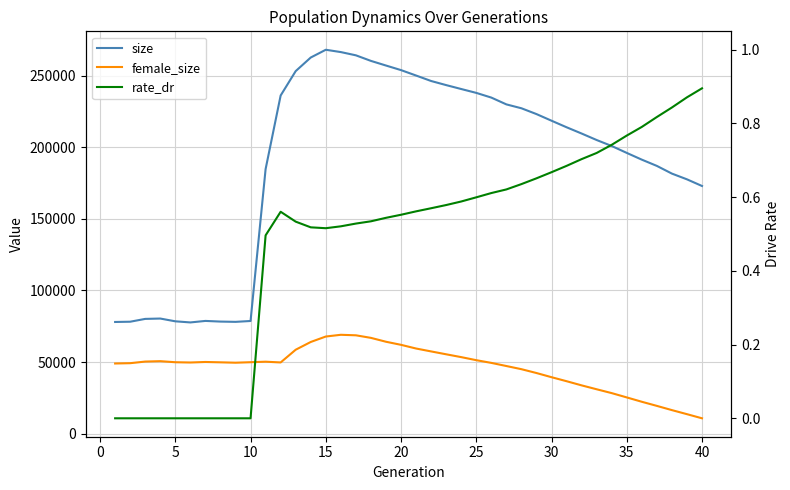

What is the sum of all female_size values?

1857909.0